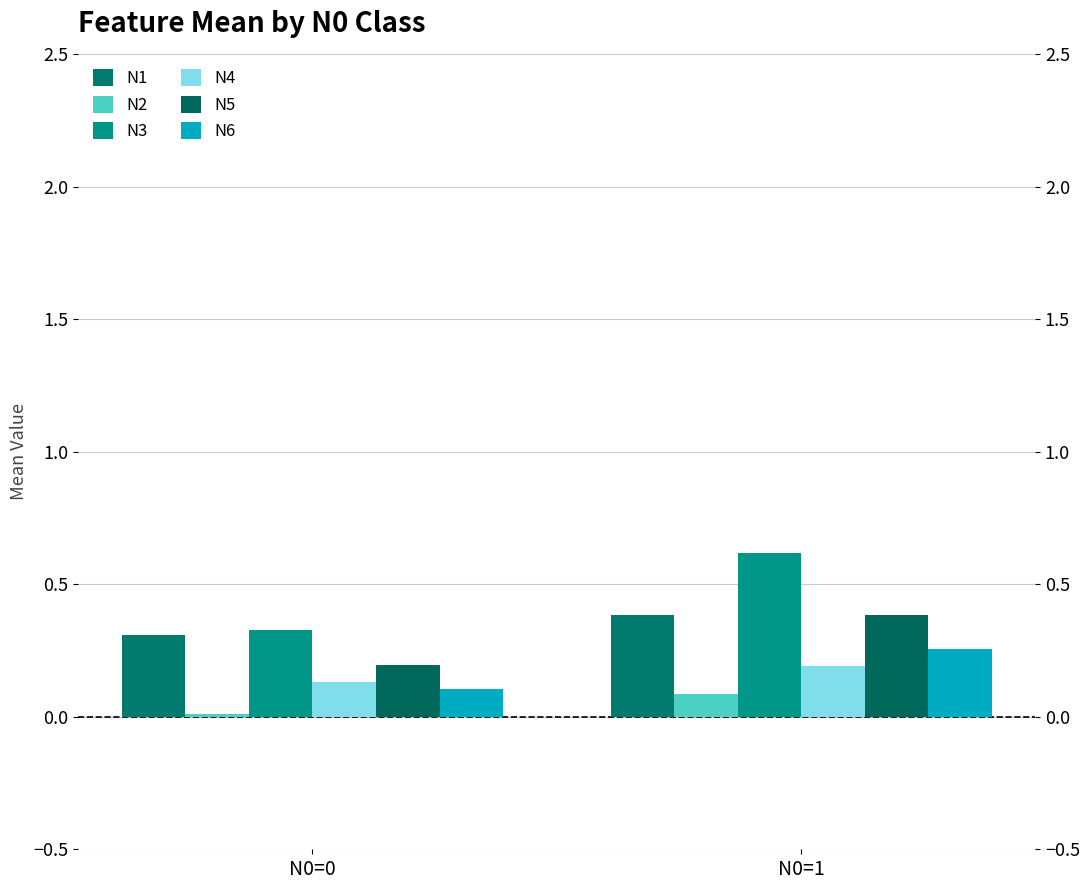

What is the total value across all series at N0=1?

1.9